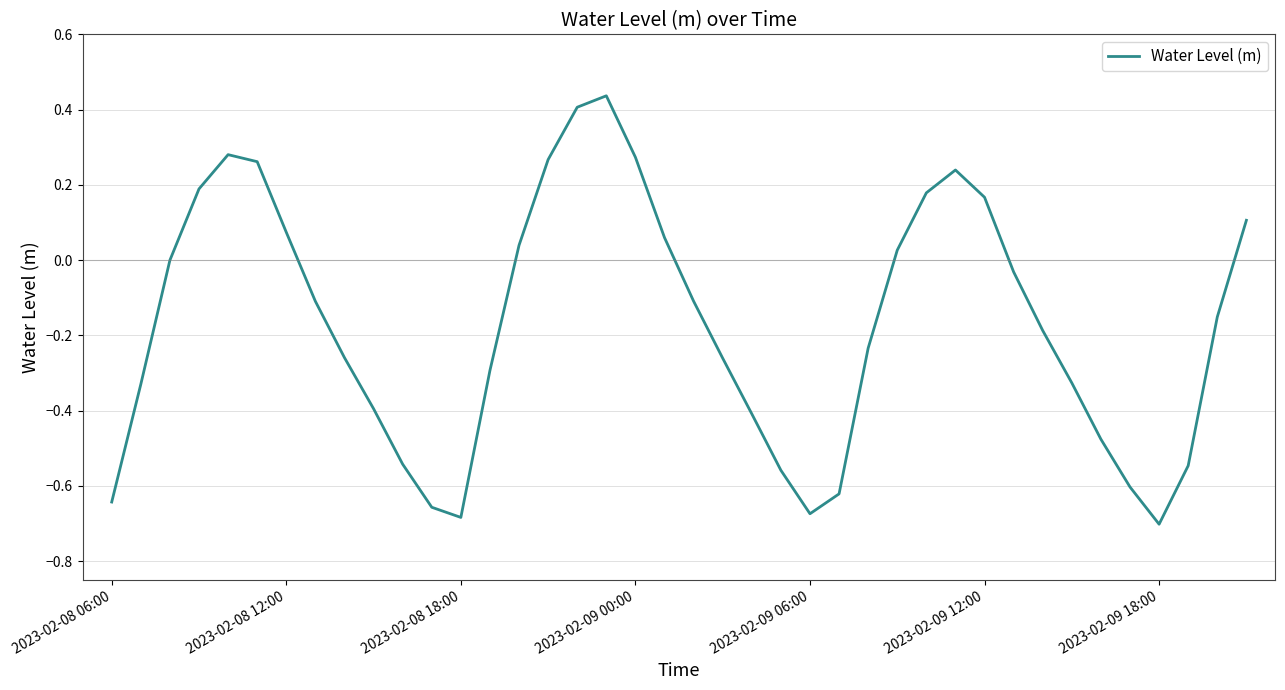

What is the difference between the maximum and minimum values?

1.1